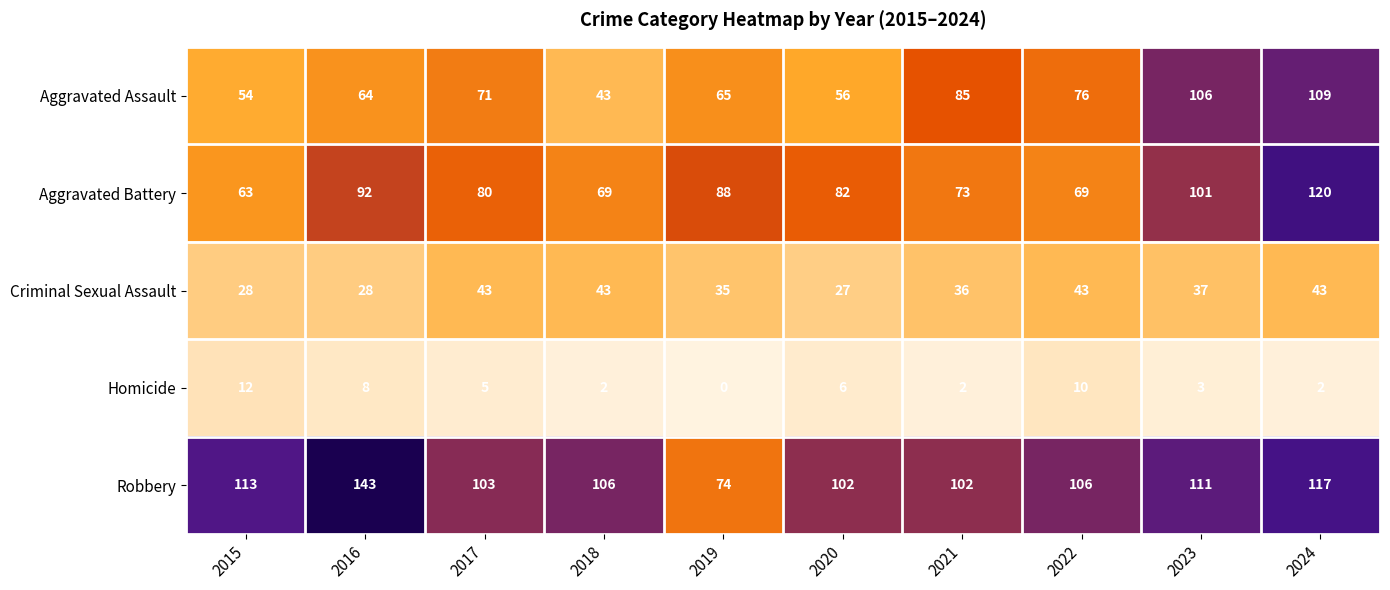

Which category has the highest value in the Robbery series?

2016